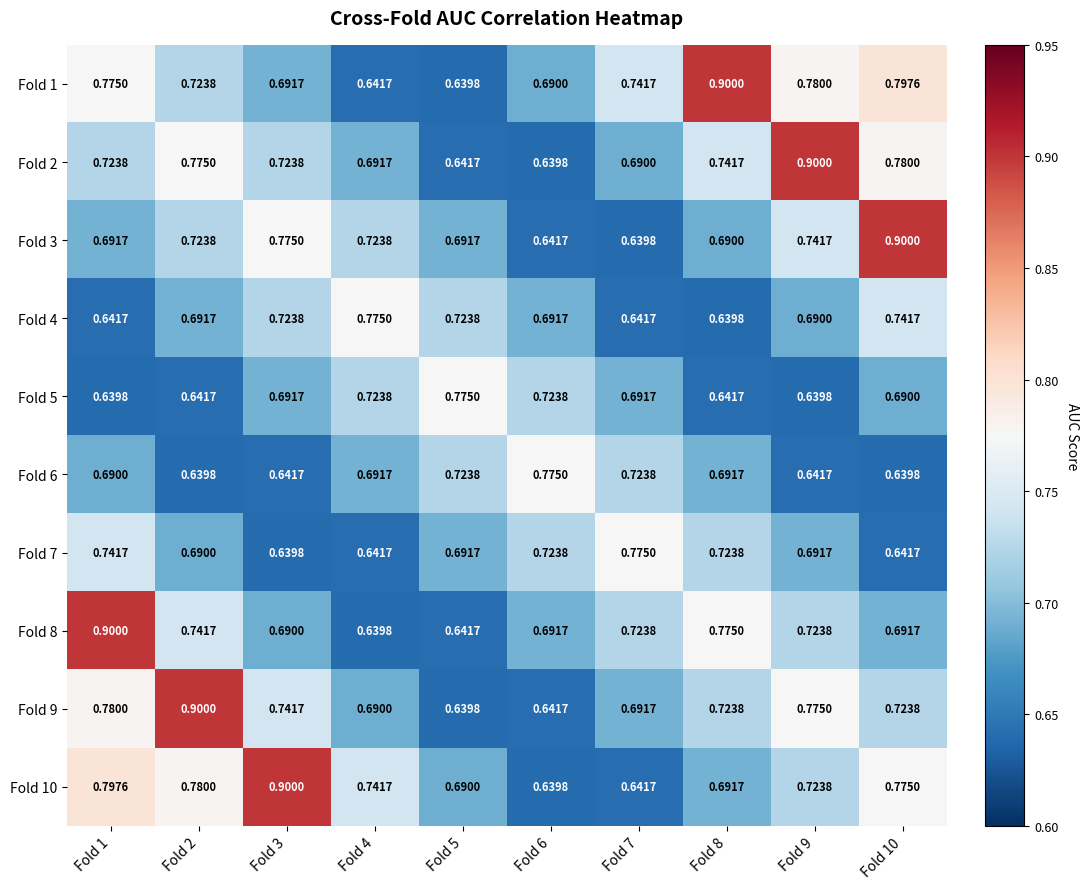

What is the total value across all series at Fold 1?

7.4